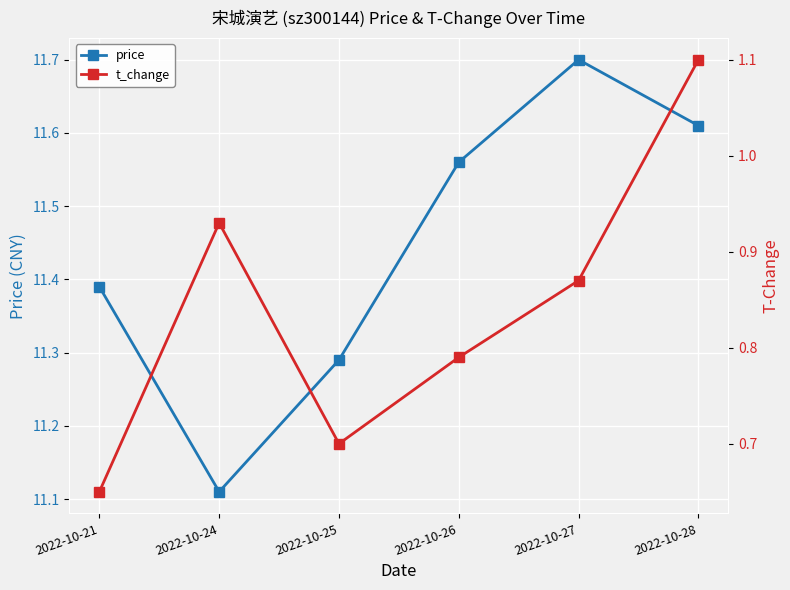

Which series has the largest range (max minus min)?

price